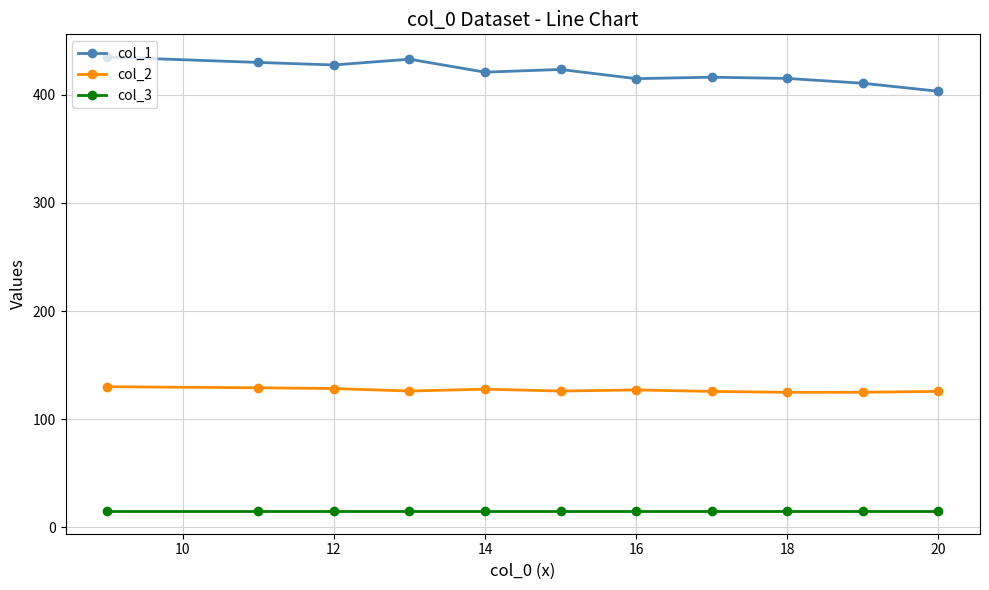

Which series has the largest range (max minus min)?

col_1